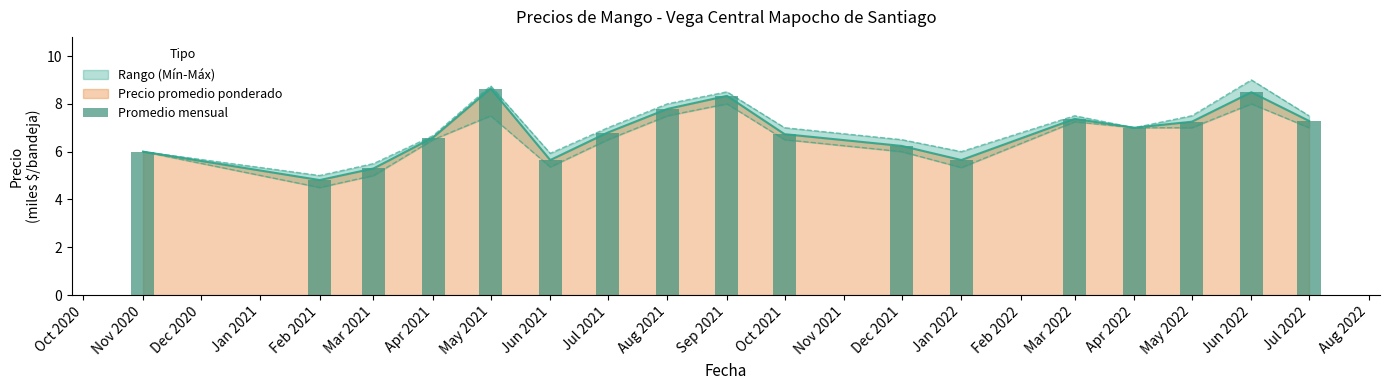

What is the value of the 5th bar from the left?

8.6